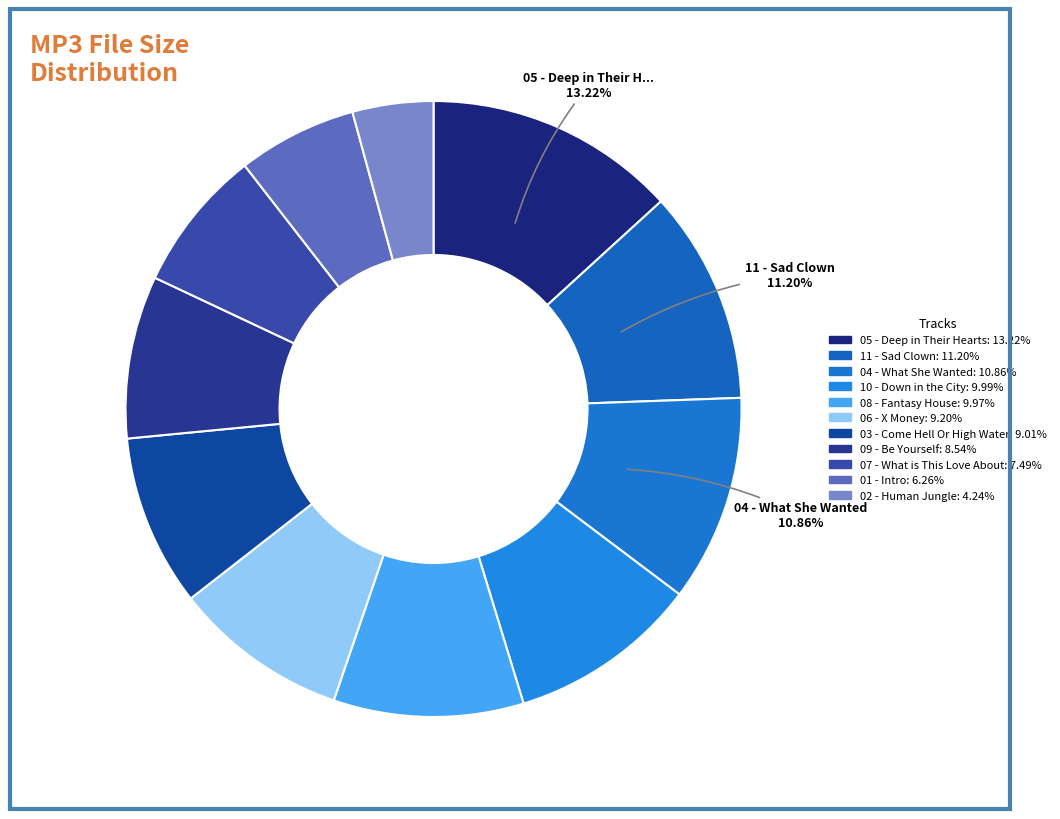

How many slices are in this pie chart?

11